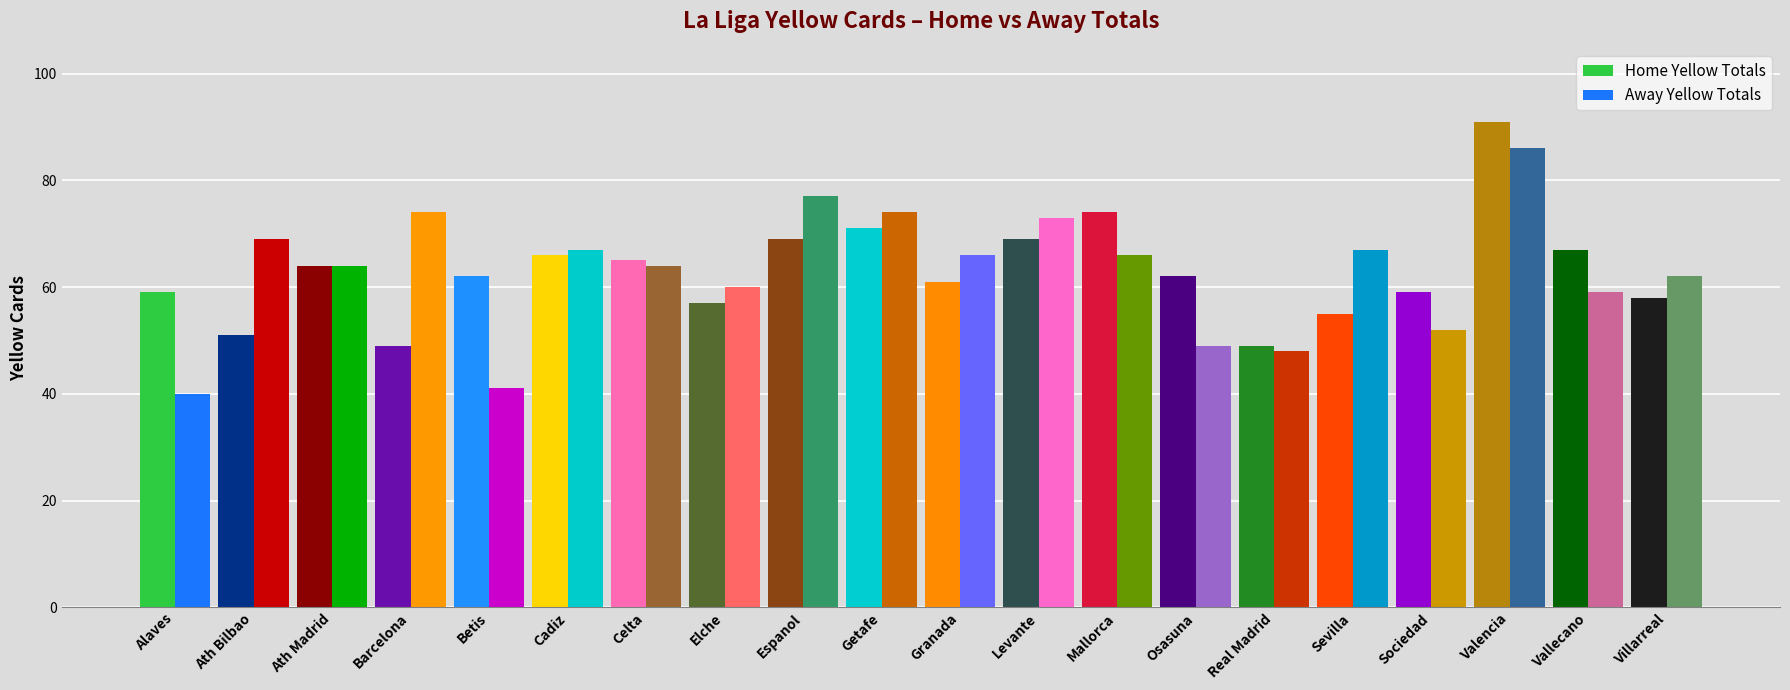

What is the difference between the Away Yellow Totals values at Getafe and Levante?

1